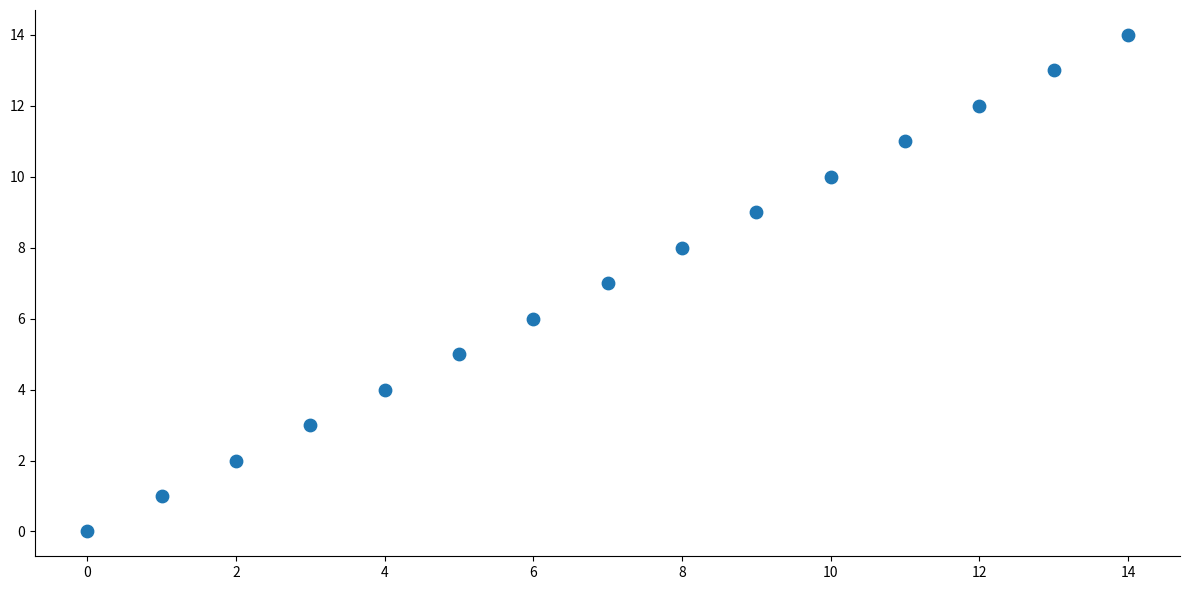

What is the range of Y values (max minus min)?

14